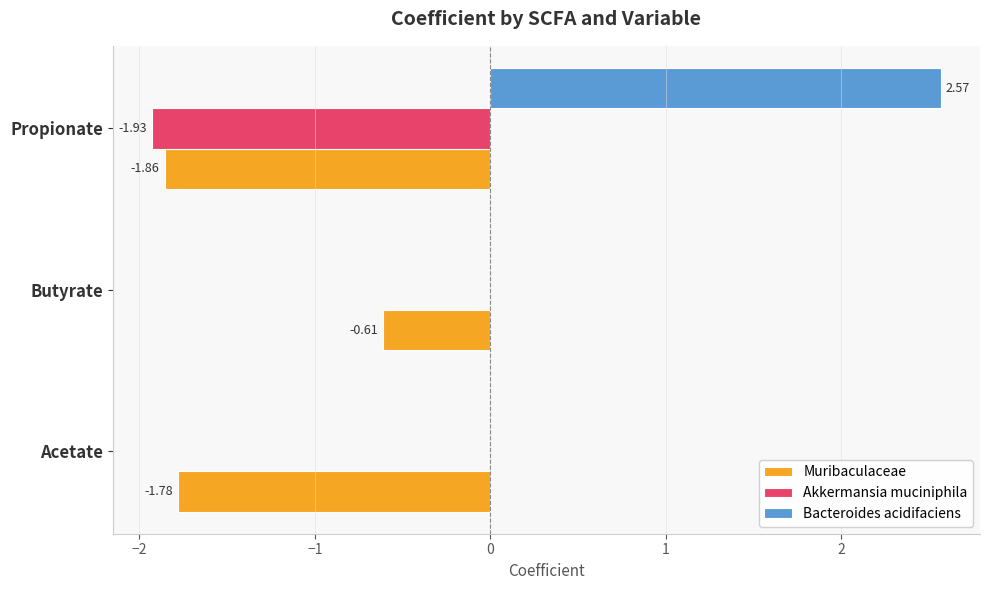

At which category is the sum across all series the highest?

Butyrate